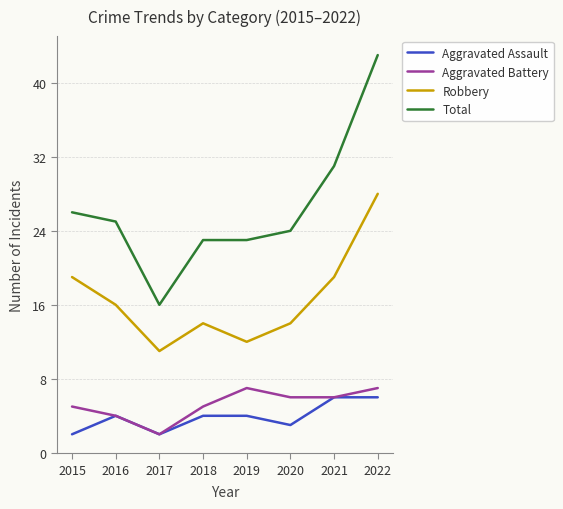

At 2018, list the series in order from smallest to largest.

Aggravated Assault, Aggravated Battery, Robbery, Total